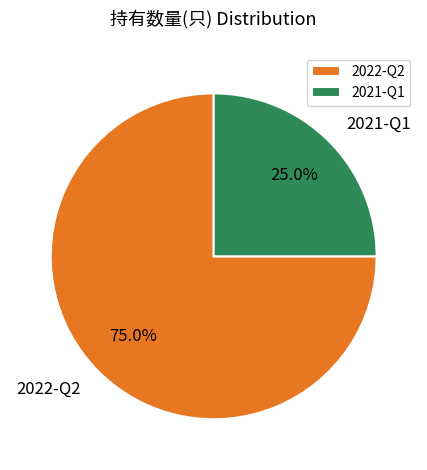

True or false: 2022-Q2 accounts for 75% of the total.

True